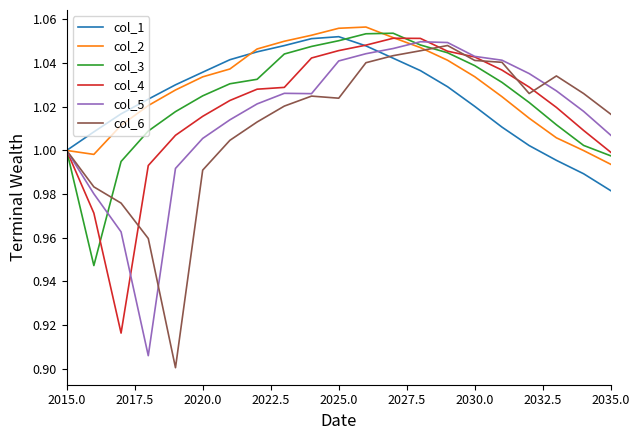

What is the total value across all series at 2015.0?

6.0